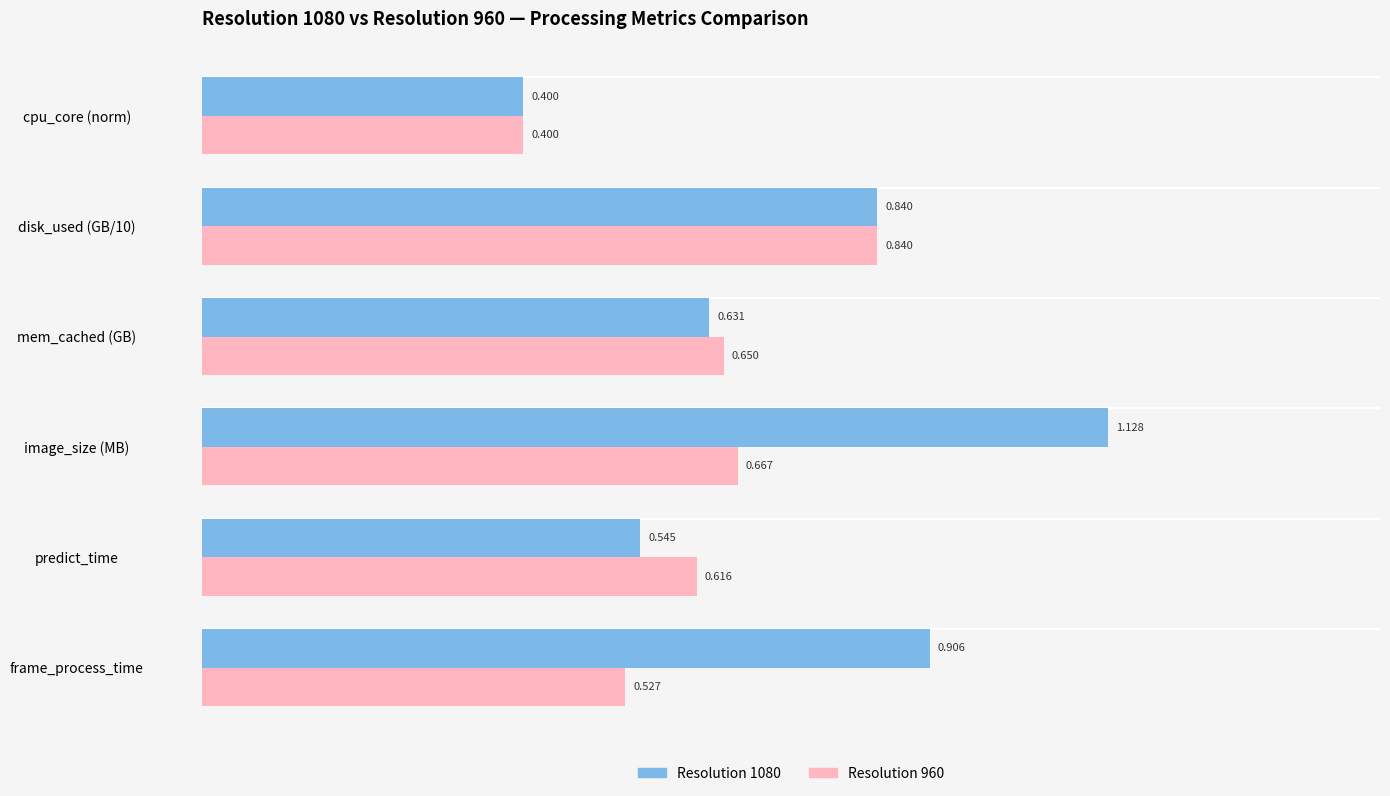

At which label does Resolution 1080 reach its peak?

image_size (MB)